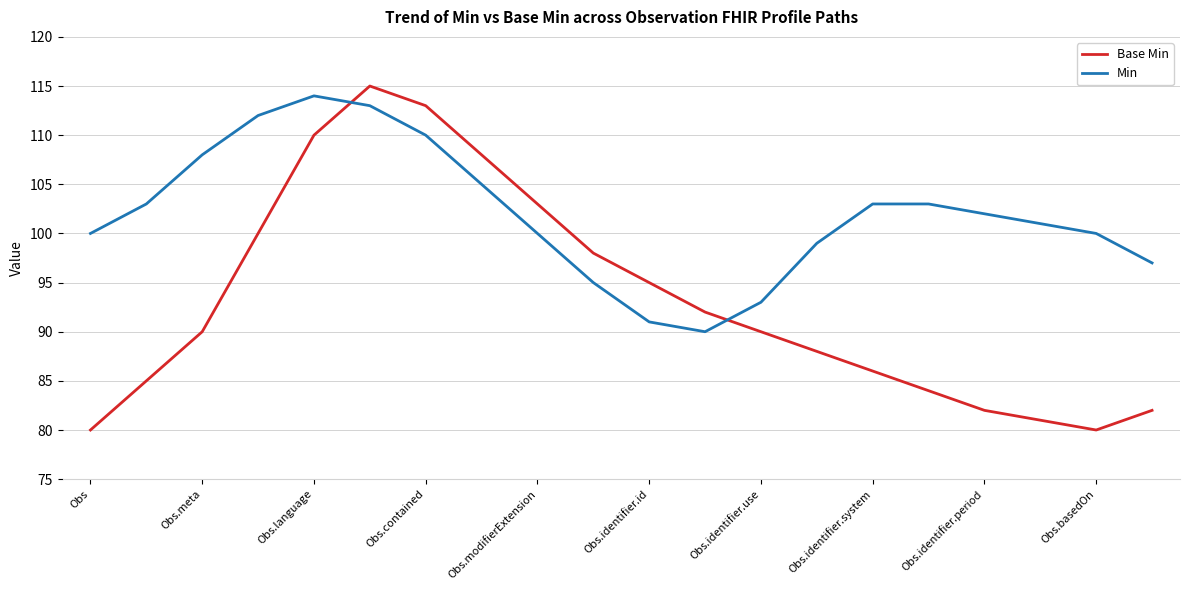

Which series has the largest total across all categories?

Min